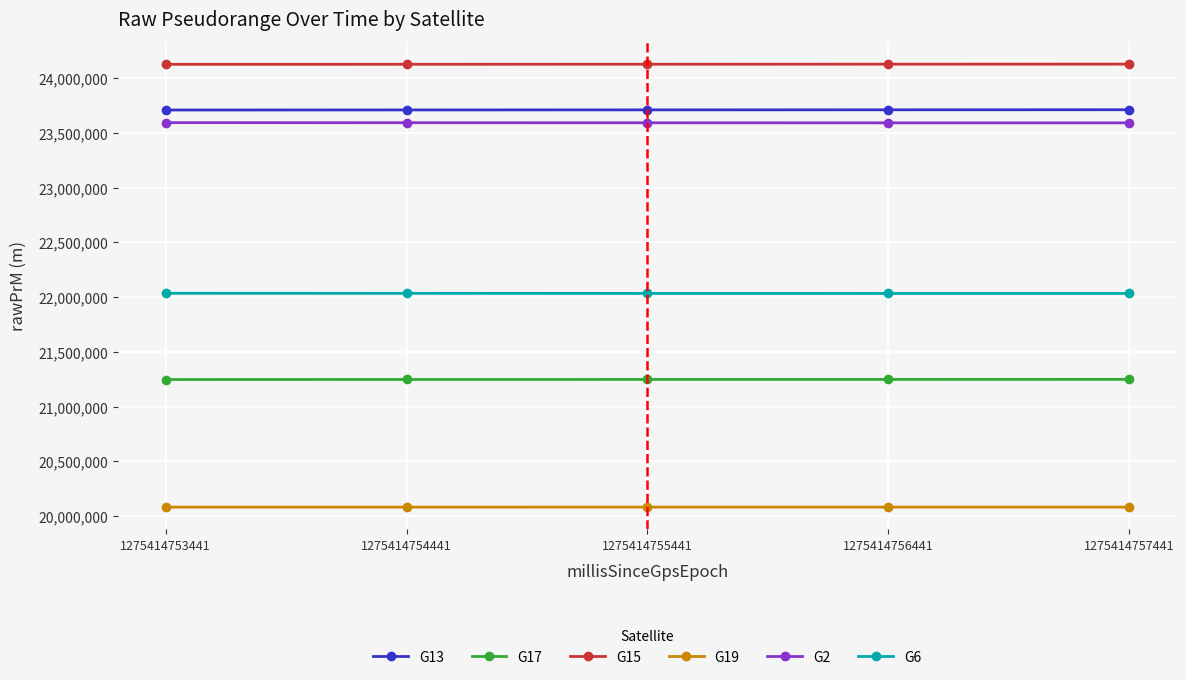

How many categories are shown in the chart?

5